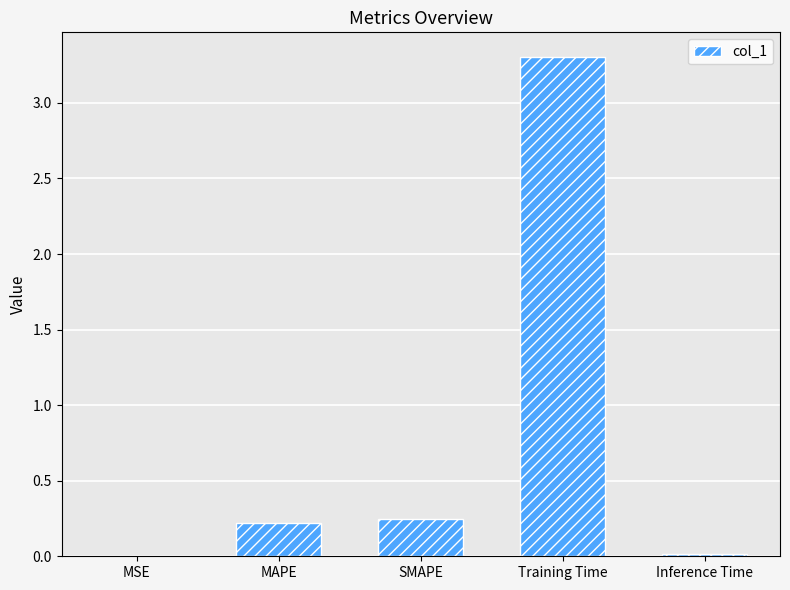

What is the change in value from MAPE to Inference Time?

-0.2